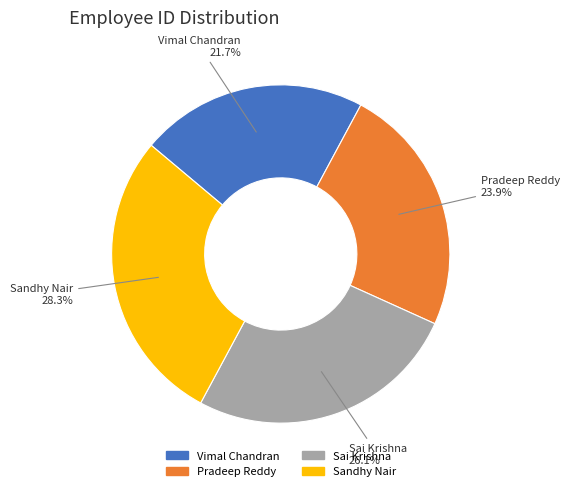

What percentage is the Vimal Chandran slice, to the nearest percent?

22%